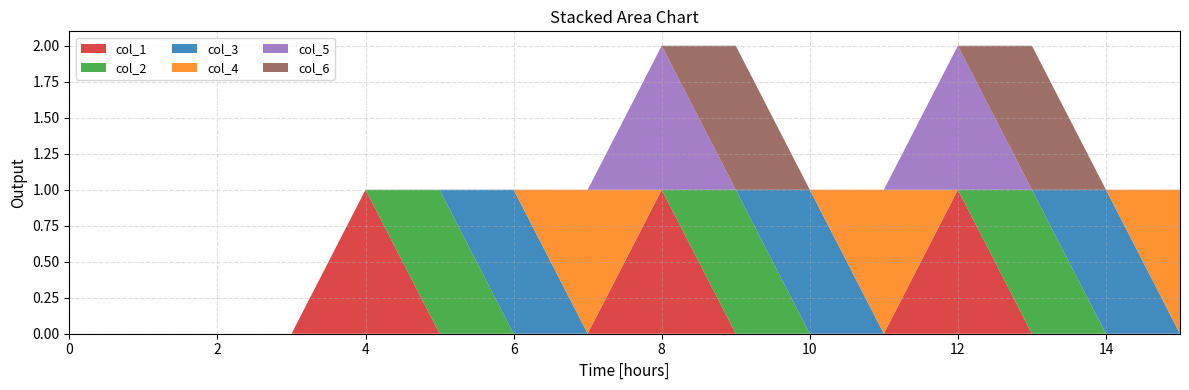

Reading right to left, what are all the values shown in this chart?

col_1: 0	0	0	1	0	0	0	1	0	0	0	1	0	0	0	0
col_2: 0	0	1	0	0	0	1	0	0	0	1	0	0	0	0	0
col_3: 0	1	0	0	0	1	0	0	0	1	0	0	0	0	0	0
col_4: 1	0	0	0	1	0	0	0	1	0	0	0	0	0	0	0
col_5: 0	0	0	1	0	0	0	1	0	0	0	0	0	0	0	0
col_6: 0	0	1	0	0	0	1	0	0	0	0	0	0	0	0	0